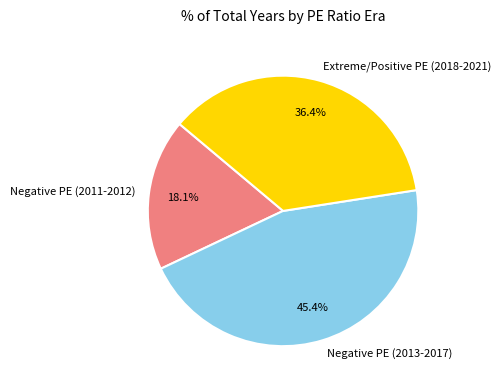

Combined, do Negative PE (2013-2017) and Extreme/Positive PE (2018-2021) account for over 50%?

Yes